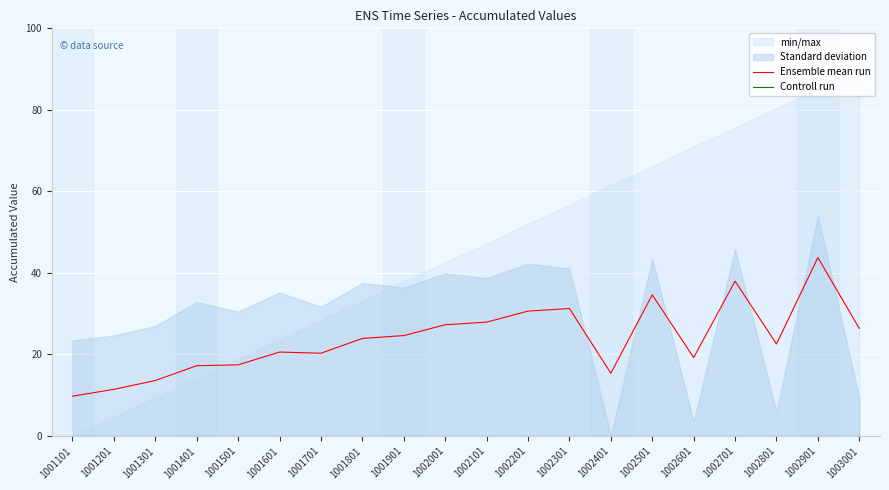

True or false: Ensemble mean run and Controll run cross at least once.

False